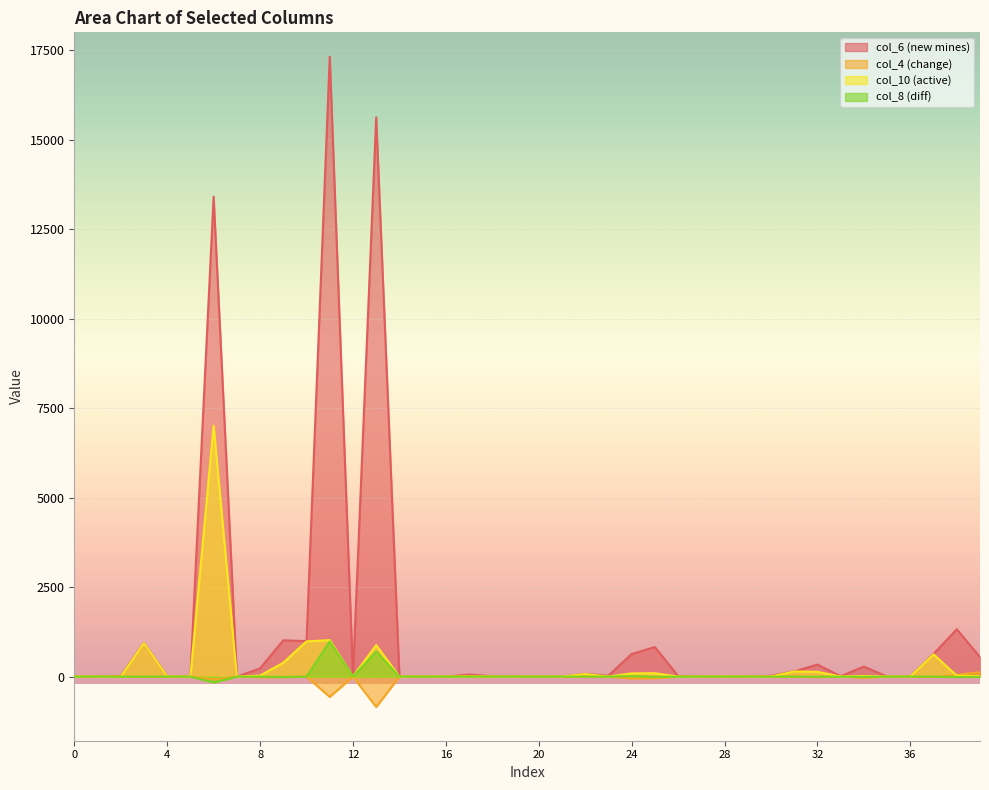

True or false: col_10 and col_6 cross at least once.

False